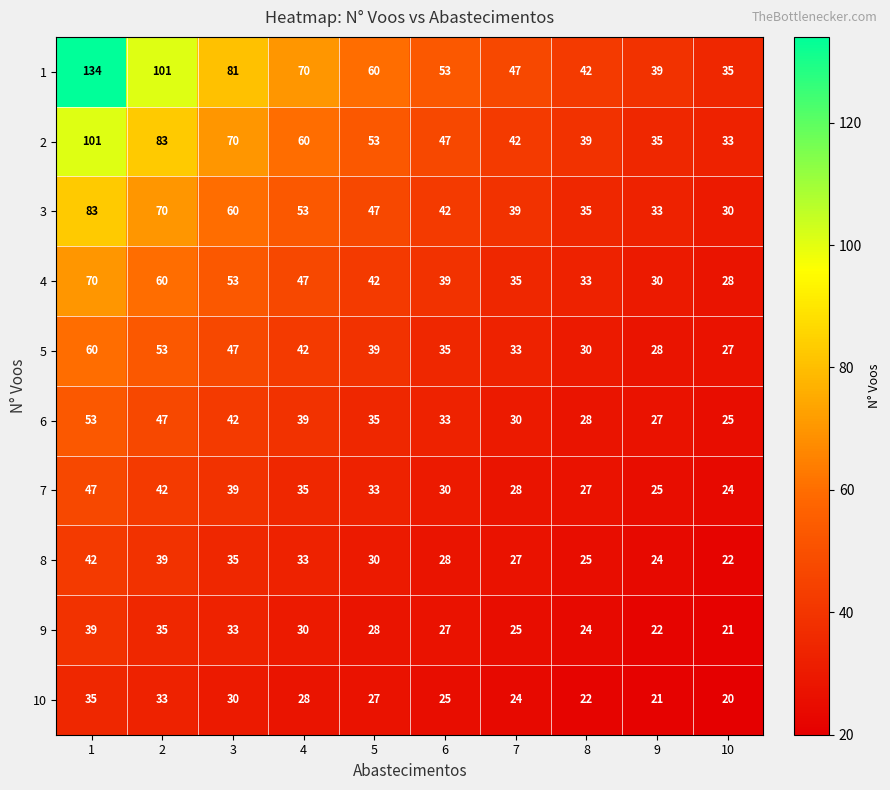

The 6 series shows 30 at 7. True or false?

True